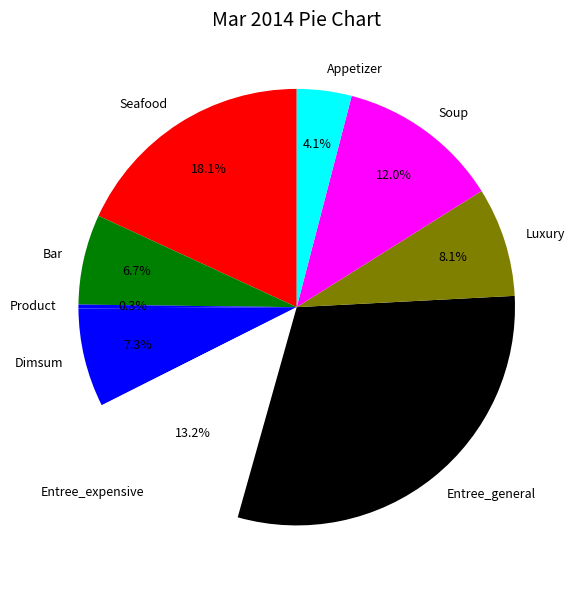

How many slices are in this pie chart?

9